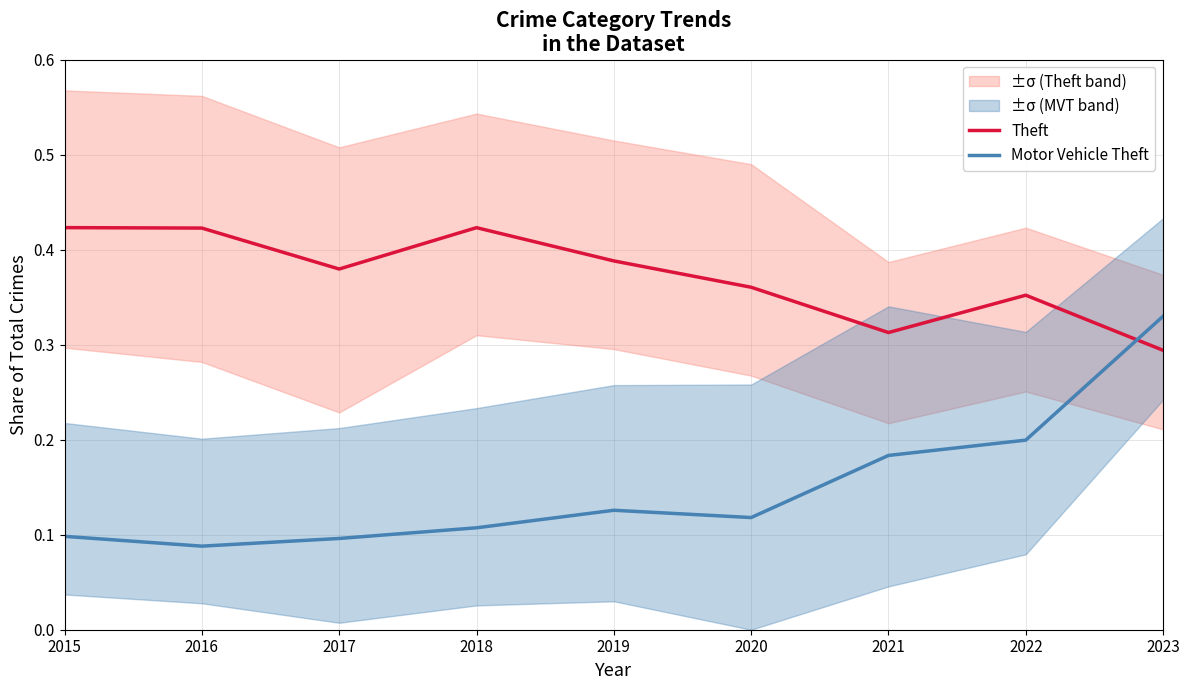

At how many categories does at least one series exceed 0?

9